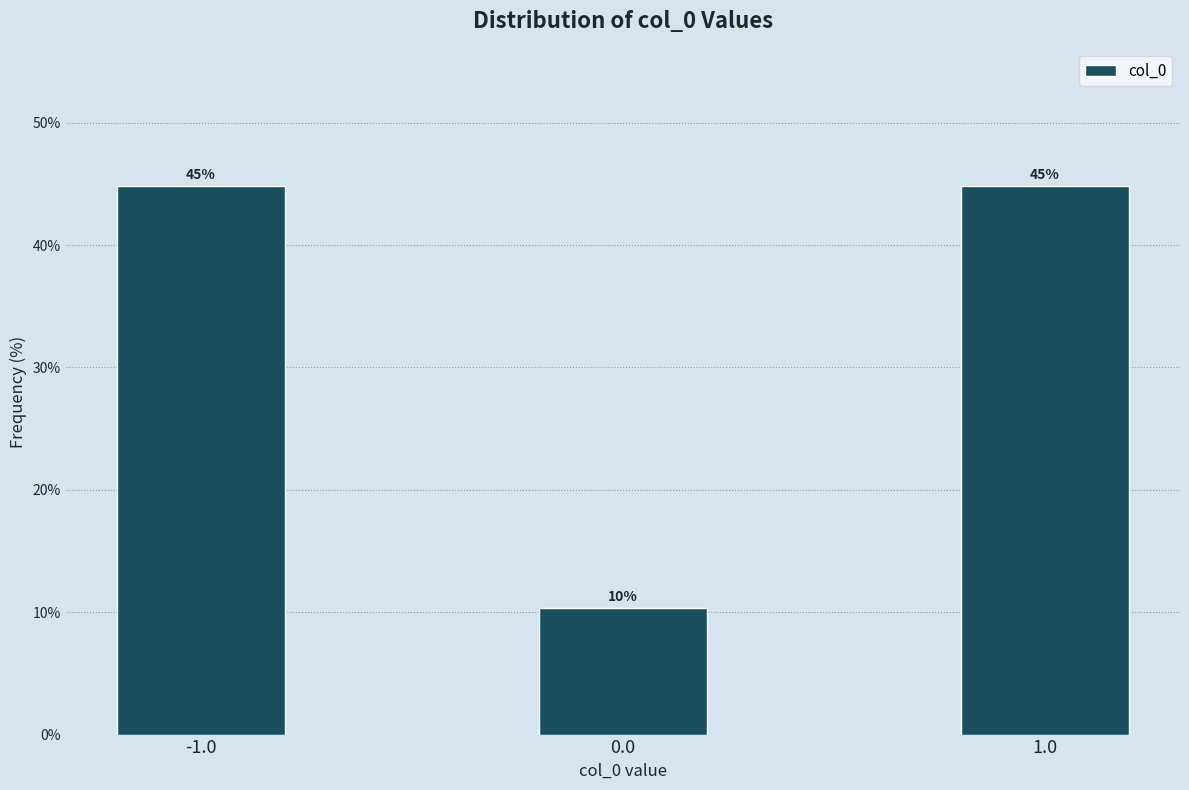

What is the smallest value displayed?

10.3